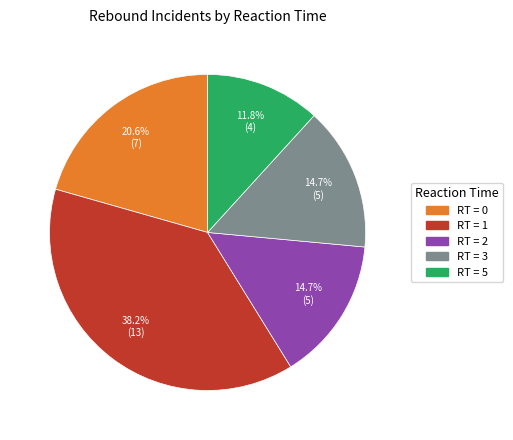

Is there any slice that represents more than half of the pie?

No